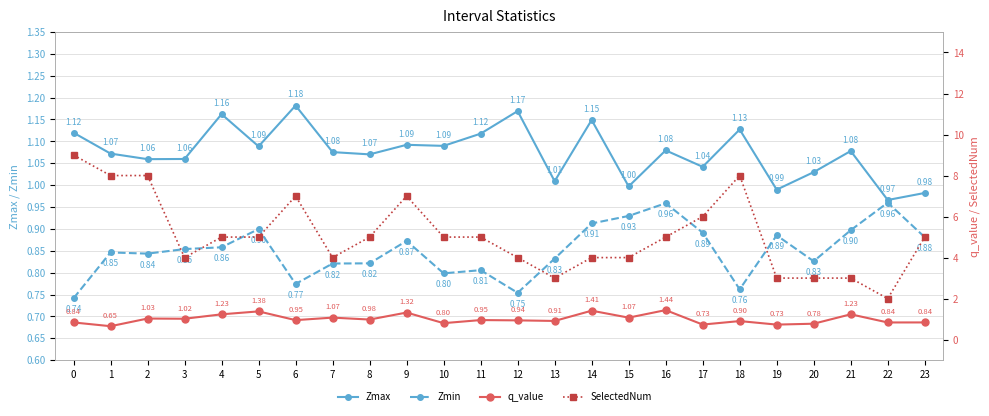

What is the sum of all Zmax values?

25.8